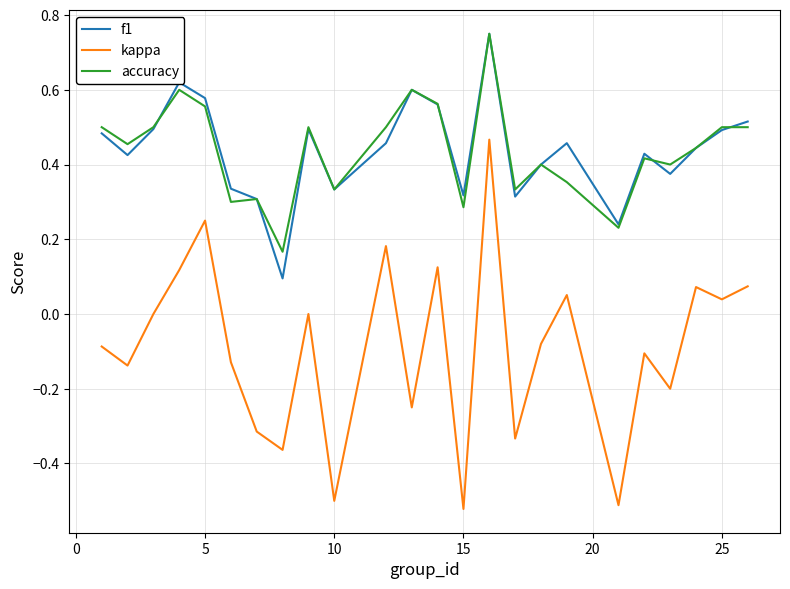

True or false: accuracy and kappa cross at least once.

False